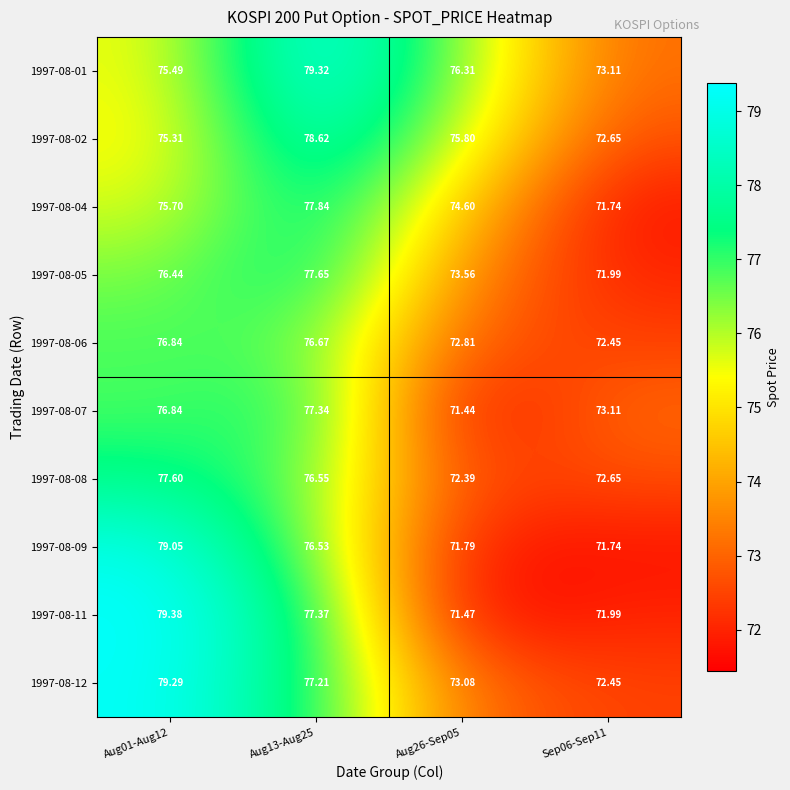

Between Aug01-Aug12 and Sep06-Sep11, which series saw the biggest shift?

1997-08-11